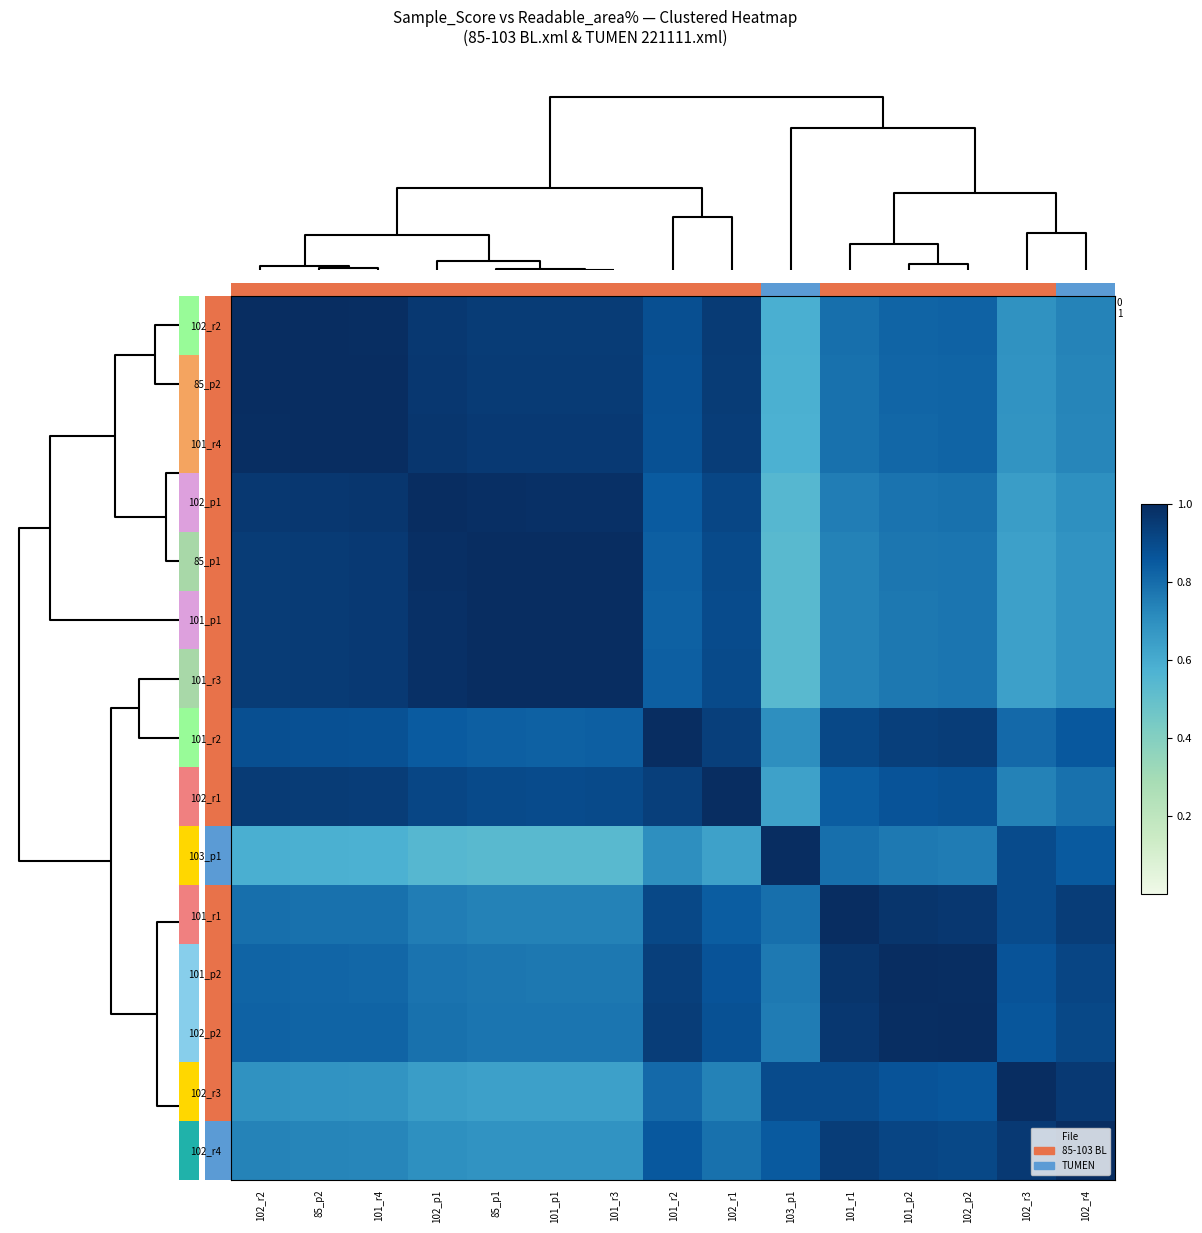

Reading left to right, list all the values displayed in this chart.

102_r2: 102_r2=1.0	85_p2=1.0	101_r4=1.0	102_p1=1.0	85_p1=0.9	101_p1=0.9	101_r3=0.9	101_r2=0.9	102_r1=1.0	103_p1=0.6	101_r1=0.8	101_p2=0.8	102_p2=0.8	102_r3=0.7	102_r4=0.7
85_p2: 102_r2=1.0	85_p2=1.0	101_r4=1.0	102_p1=1.0	85_p1=1.0	101_p1=1.0	101_r3=1.0	101_r2=0.9	102_r1=0.9	103_p1=0.6	101_r1=0.8	101_p2=0.8	102_p2=0.8	102_r3=0.7	102_r4=0.7
101_r4: 102_r2=1.0	85_p2=1.0	101_r4=1.0	102_p1=1.0	85_p1=1.0	101_p1=1.0	101_r3=1.0	101_r2=0.9	102_r1=0.9	103_p1=0.6	101_r1=0.8	101_p2=0.8	102_p2=0.8	102_r3=0.7	102_r4=0.7
102_p1: 102_r2=1.0	85_p2=1.0	101_r4=1.0	102_p1=1.0	85_p1=1.0	101_p1=1.0	101_r3=1.0	101_r2=0.8	102_r1=0.9	103_p1=0.5	101_r1=0.8	101_p2=0.8	102_p2=0.8	102_r3=0.6	102_r4=0.7
85_p1: 102_r2=0.9	85_p2=1.0	101_r4=1.0	102_p1=1.0	85_p1=1.0	101_p1=1.0	101_r3=1.0	101_r2=0.8	102_r1=0.9	103_p1=0.5	101_r1=0.7	101_p2=0.8	102_p2=0.8	102_r3=0.6	102_r4=0.7
101_p1: 102_r2=0.9	85_p2=1.0	101_r4=1.0	102_p1=1.0	85_p1=1.0	101_p1=1.0	101_r3=1.0	101_r2=0.8	102_r1=0.9	103_p1=0.5	101_r1=0.7	101_p2=0.8	102_p2=0.8	102_r3=0.6	102_r4=0.7
101_r3: 102_r2=0.9	85_p2=1.0	101_r4=1.0	102_p1=1.0	85_p1=1.0	101_p1=1.0	101_r3=1.0	101_r2=0.8	102_r1=0.9	103_p1=0.5	101_r1=0.7	101_p2=0.8	102_p2=0.8	102_r3=0.6	102_r4=0.7
101_r2: 102_r2=0.9	85_p2=0.9	101_r4=0.9	102_p1=0.8	85_p1=0.8	101_p1=0.8	101_r3=0.8	101_r2=1.0	102_r1=0.9	103_p1=0.7	101_r1=0.9	101_p2=0.9	102_p2=0.9	102_r3=0.8	102_r4=0.9
102_r1: 102_r2=1.0	85_p2=0.9	101_r4=0.9	102_p1=0.9	85_p1=0.9	101_p1=0.9	101_r3=0.9	101_r2=0.9	102_r1=1.0	103_p1=0.6	101_r1=0.8	101_p2=0.9	102_p2=0.9	102_r3=0.7	102_r4=0.8
103_p1: 102_r2=0.6	85_p2=0.6	101_r4=0.6	102_p1=0.5	85_p1=0.5	101_p1=0.5	101_r3=0.5	101_r2=0.7	102_r1=0.6	103_p1=1.0	101_r1=0.8	101_p2=0.8	102_p2=0.8	102_r3=0.9	102_r4=0.8
101_r1: 102_r2=0.8	85_p2=0.8	101_r4=0.8	102_p1=0.8	85_p1=0.7	101_p1=0.7	101_r3=0.7	101_r2=0.9	102_r1=0.8	103_p1=0.8	101_r1=1.0	101_p2=1.0	102_p2=1.0	102_r3=0.9	102_r4=0.9
101_p2: 102_r2=0.8	85_p2=0.8	101_r4=0.8	102_p1=0.8	85_p1=0.8	101_p1=0.8	101_r3=0.8	101_r2=0.9	102_r1=0.9	103_p1=0.8	101_r1=1.0	101_p2=1.0	102_p2=1.0	102_r3=0.9	102_r4=0.9
102_p2: 102_r2=0.8	85_p2=0.8	101_r4=0.8	102_p1=0.8	85_p1=0.8	101_p1=0.8	101_r3=0.8	101_r2=0.9	102_r1=0.9	103_p1=0.8	101_r1=1.0	101_p2=1.0	102_p2=1.0	102_r3=0.9	102_r4=0.9
102_r3: 102_r2=0.7	85_p2=0.7	101_r4=0.7	102_p1=0.6	85_p1=0.6	101_p1=0.6	101_r3=0.6	101_r2=0.8	102_r1=0.7	103_p1=0.9	101_r1=0.9	101_p2=0.9	102_p2=0.9	102_r3=1.0	102_r4=1.0
102_r4: 102_r2=0.7	85_p2=0.7	101_r4=0.7	102_p1=0.7	85_p1=0.7	101_p1=0.7	101_r3=0.7	101_r2=0.9	102_r1=0.8	103_p1=0.8	101_r1=0.9	101_p2=0.9	102_p2=0.9	102_r3=1.0	102_r4=1.0